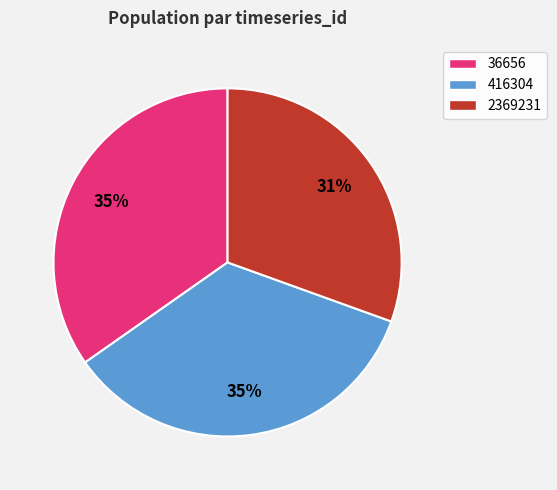

What is the smallest slice in the pie chart?

2369231